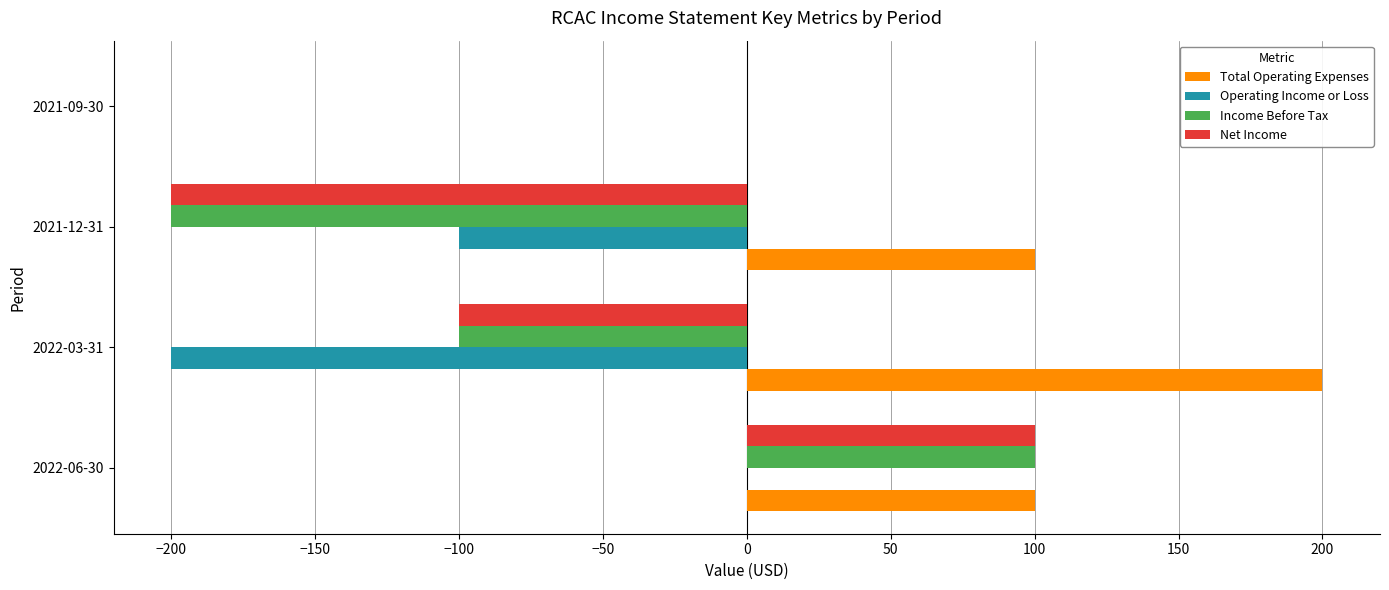

What is the greatest value displayed?

200